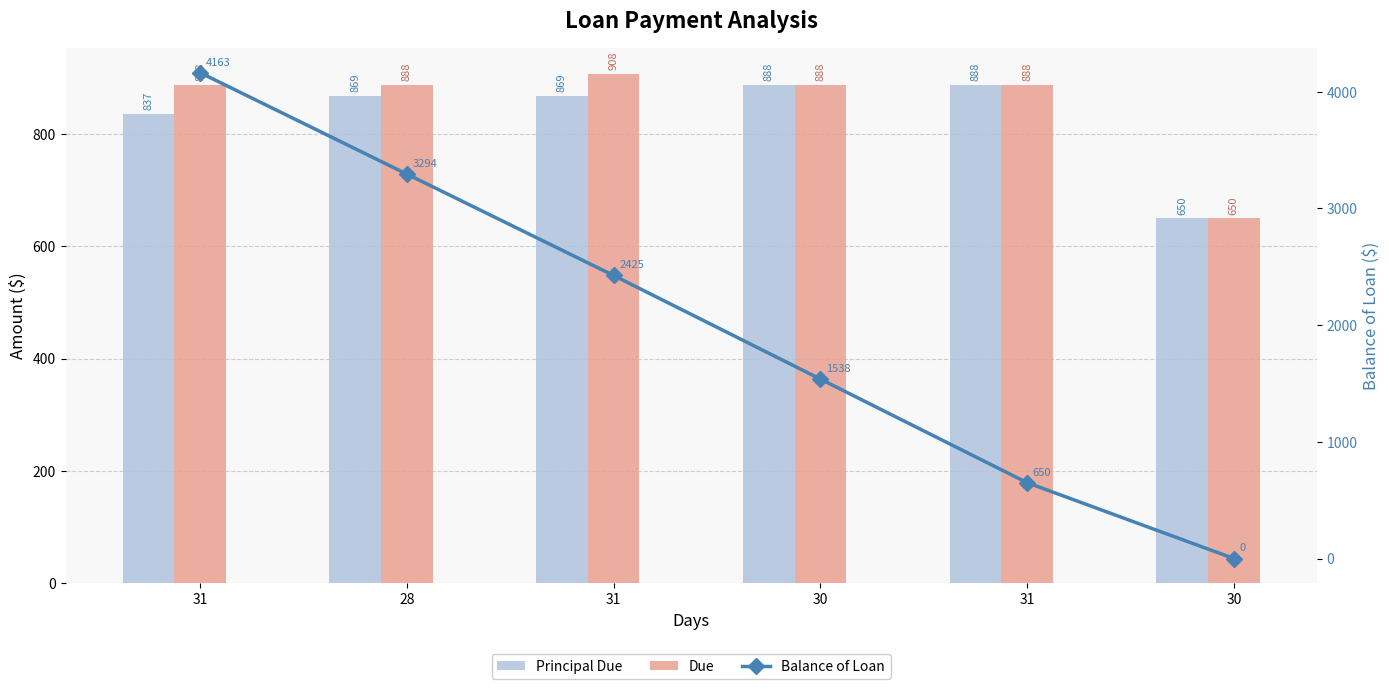

Which series changed the most between 28 and 30?

Balance of Loan